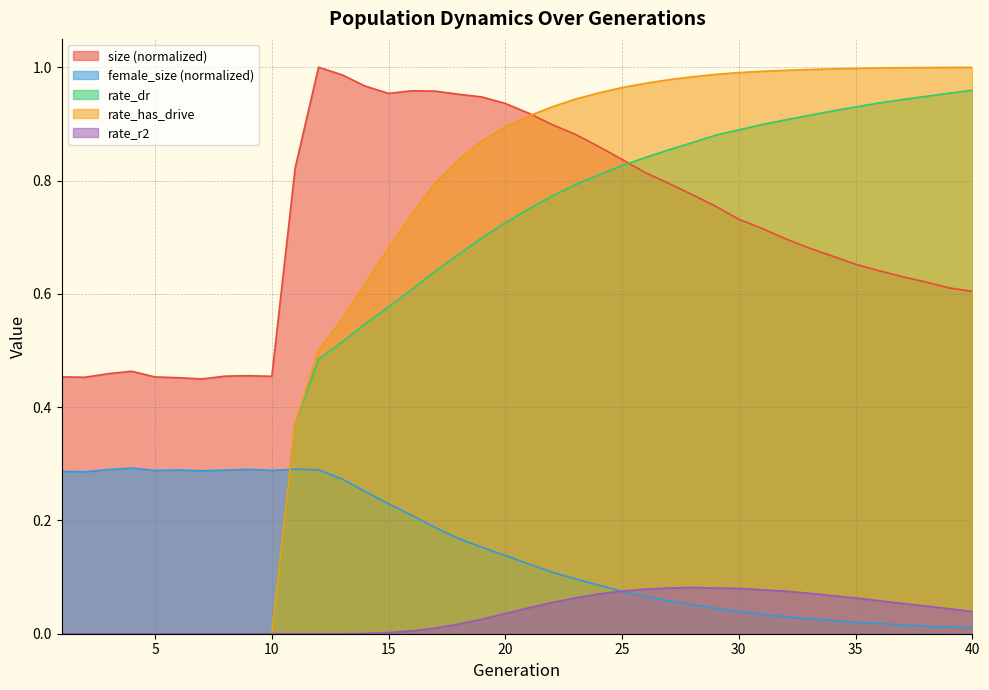

Which category has the lowest value across all series?

1